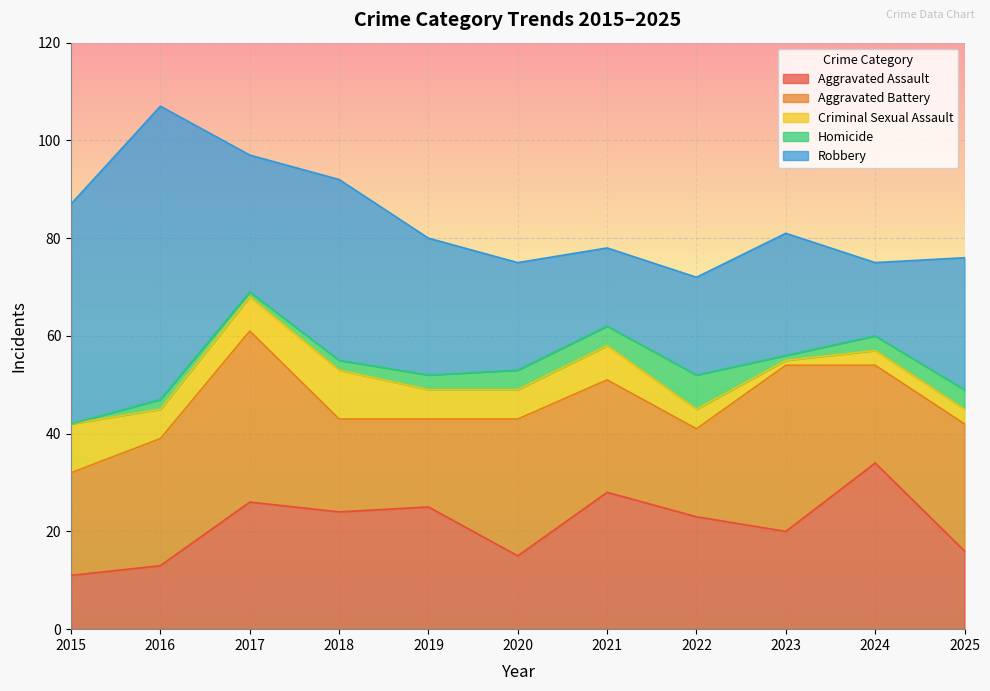

Which series has the largest total across all categories?

Robbery